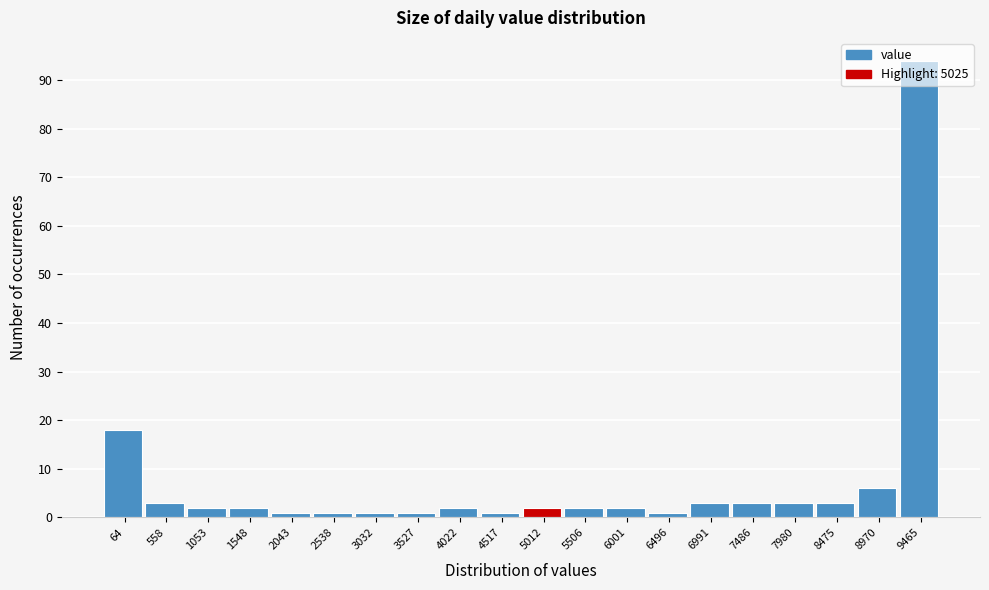

Which category has the highest value across all series?

9465